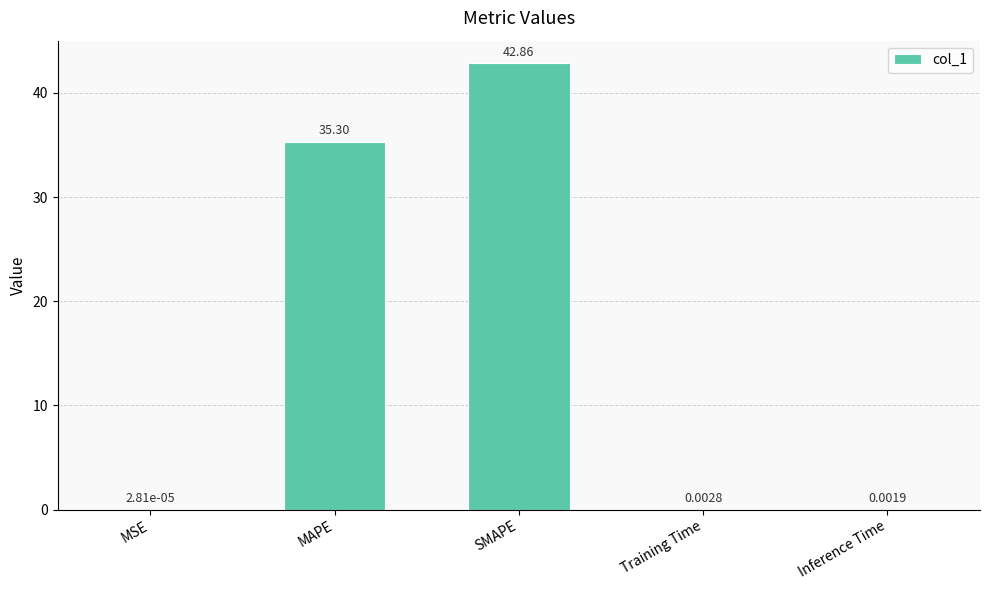

Which label corresponds to the largest value in the chart?

SMAPE